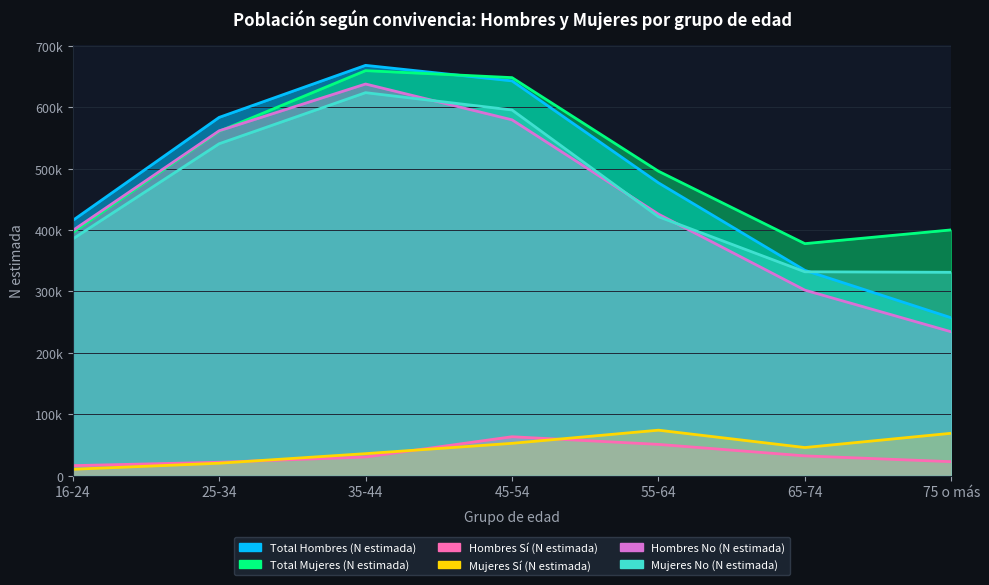

What is the difference between the Total Hombres (N estimada) values at 25-34 and 75 o más?

326310